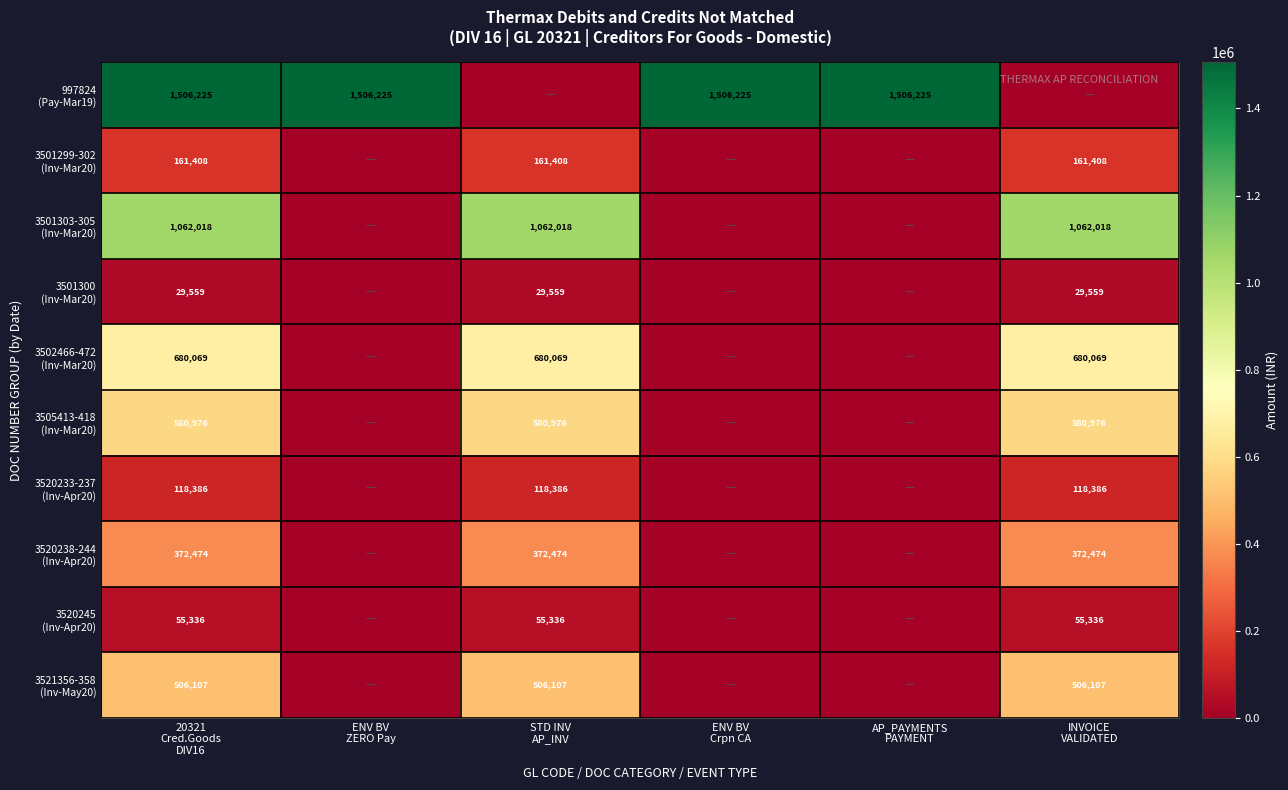

Between STD INV AP_INV and INVOICE VALIDATED, which series saw the biggest shift?

997824 (Pay-Mar19)